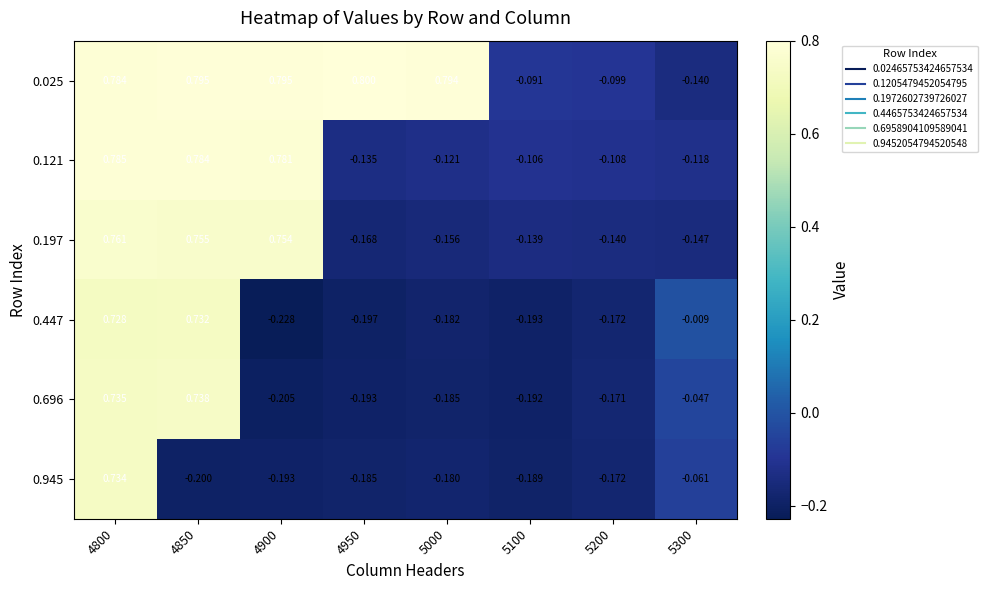

Between 4950 and 5200, which series saw the biggest shift?

0.025